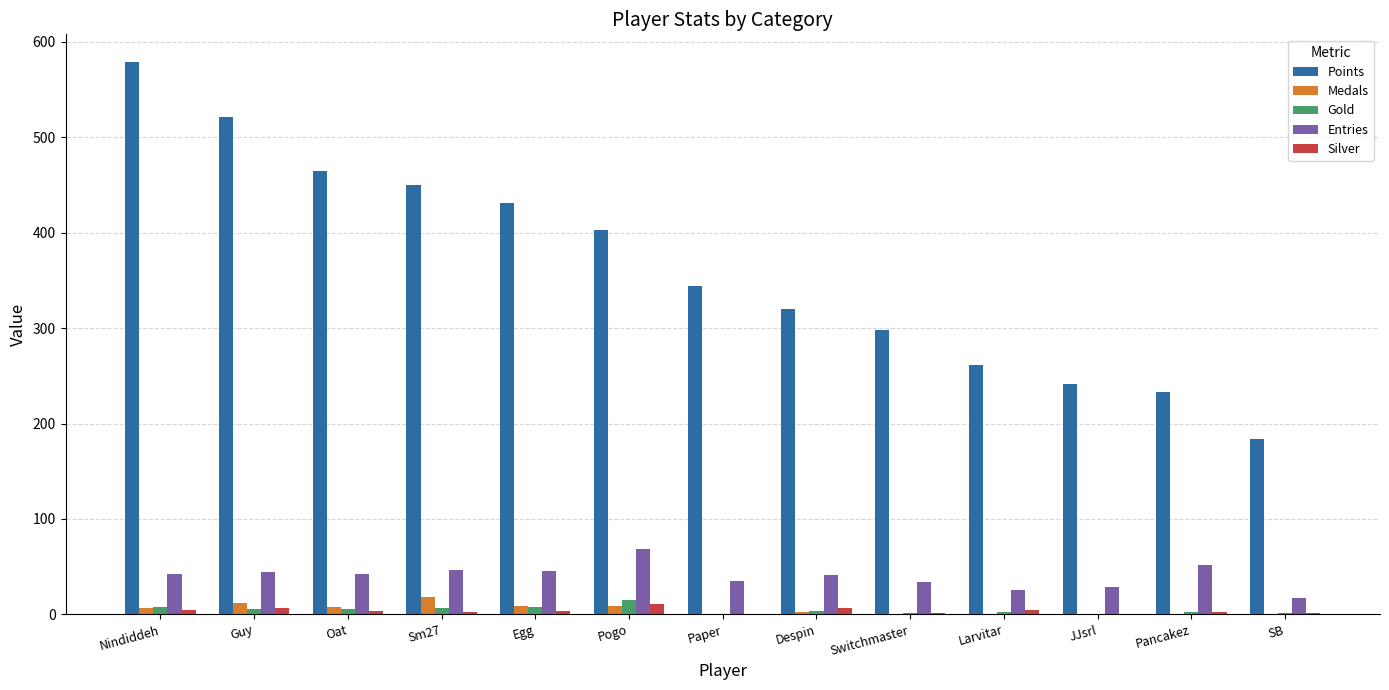

How many data points does each series have?

13